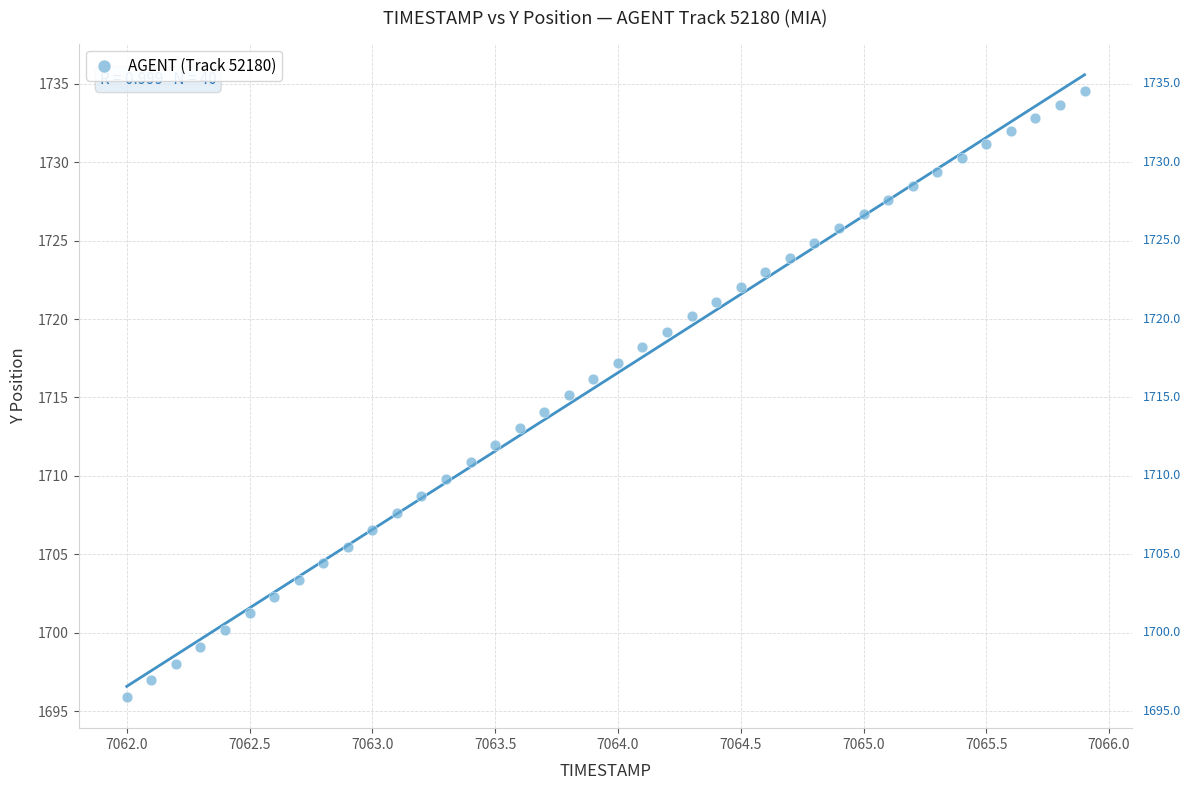

What is the range of Y values (max minus min)?

38.6